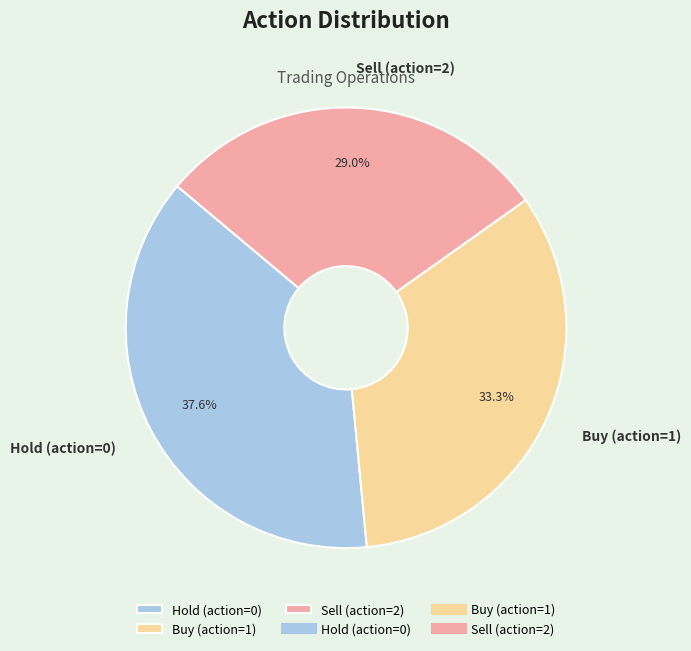

Does any single category account for the majority?

No